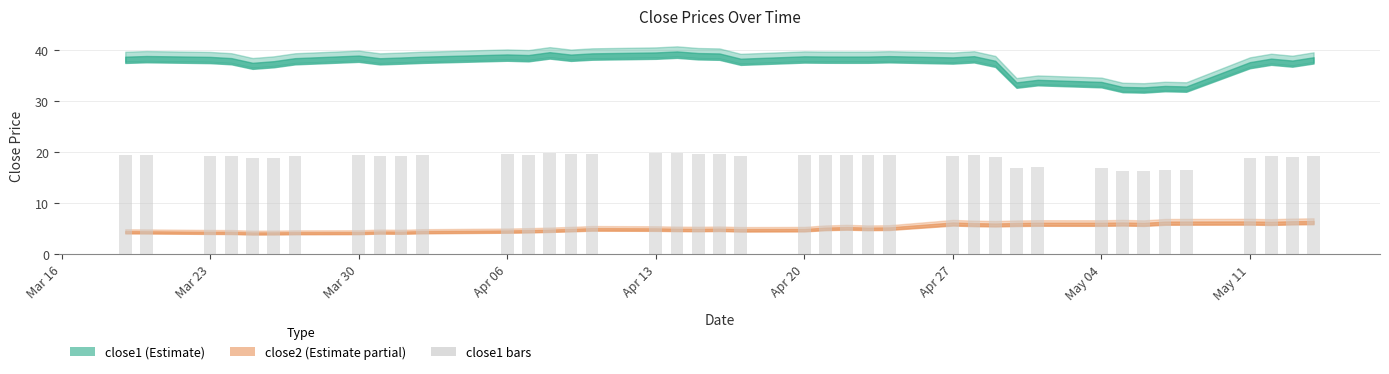

Are the bars horizontal?

No